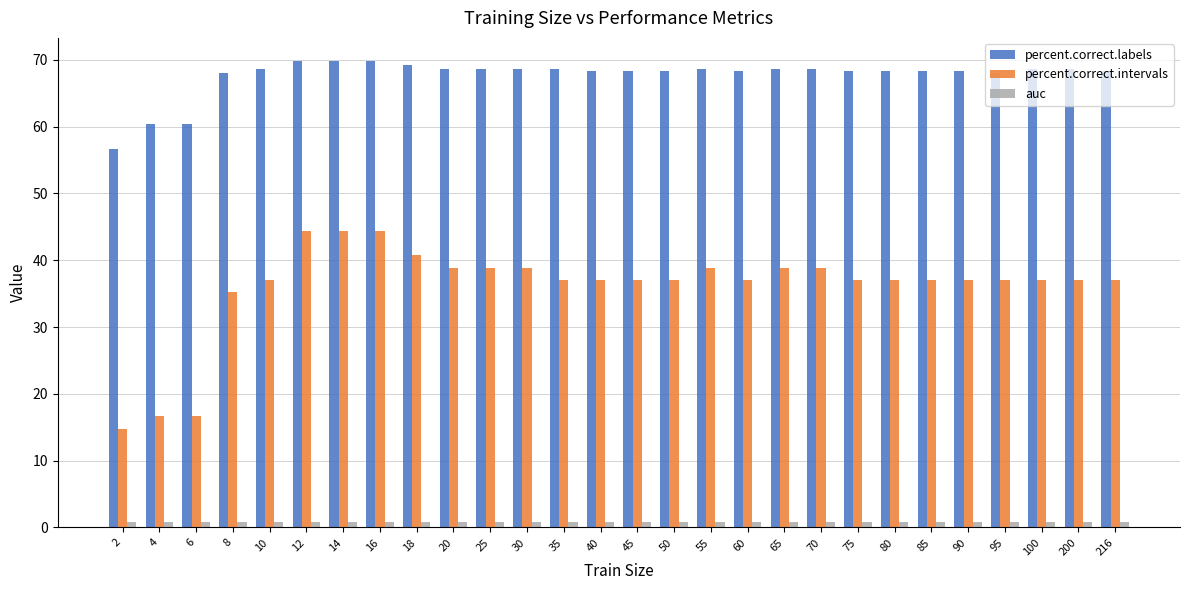

What is the value of the auc bar at the 21st from the left?

0.8